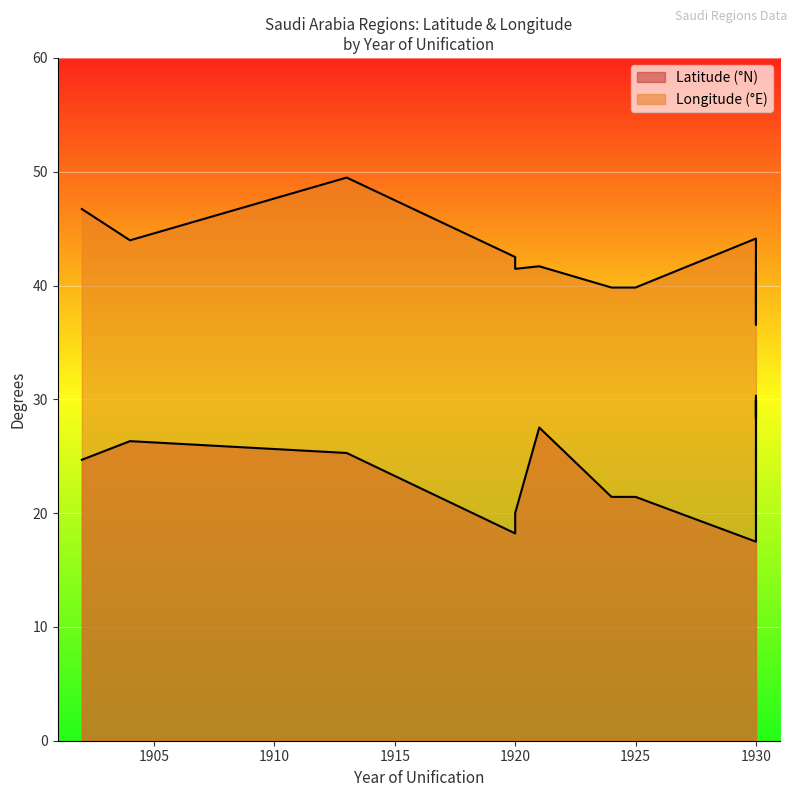

At which label is Longitude (°E) closest to 43?

1920